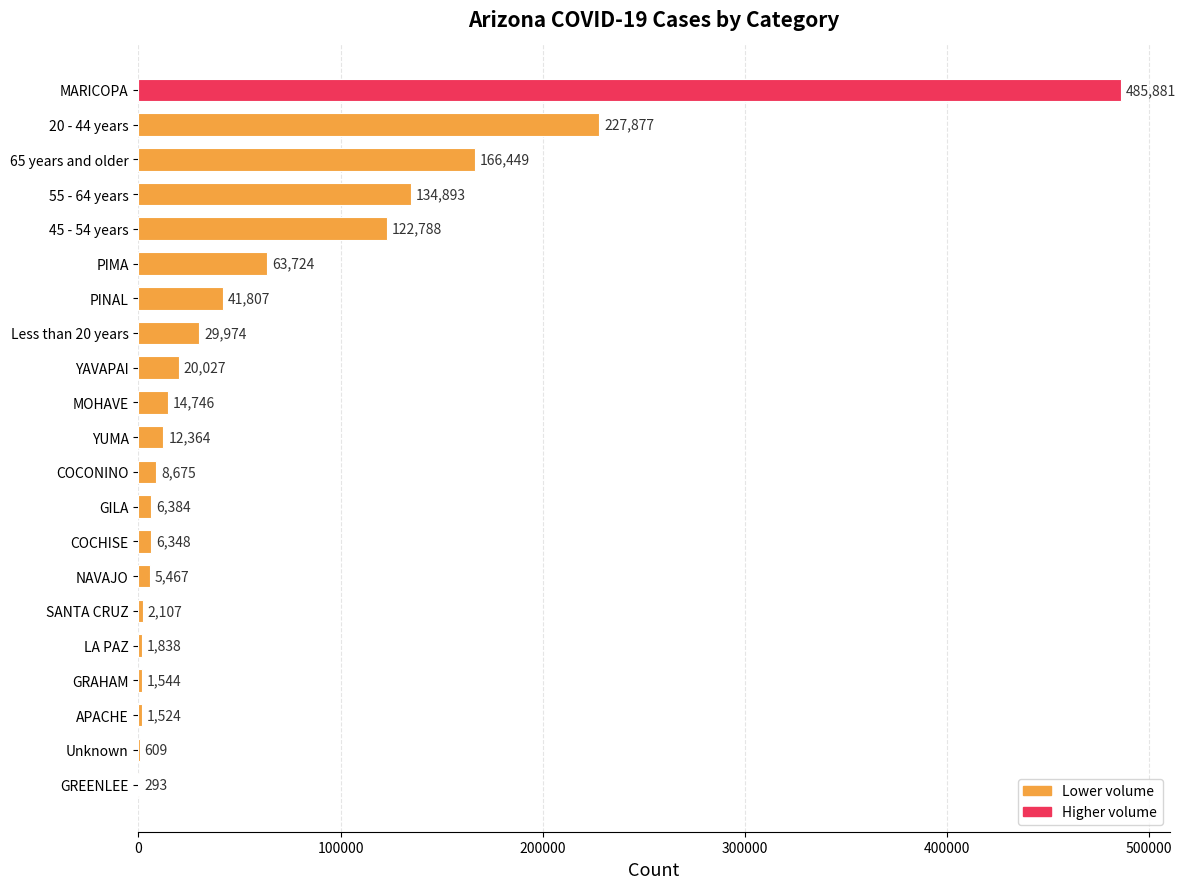

What is the change in value from PIMA to COCHISE?

-57376